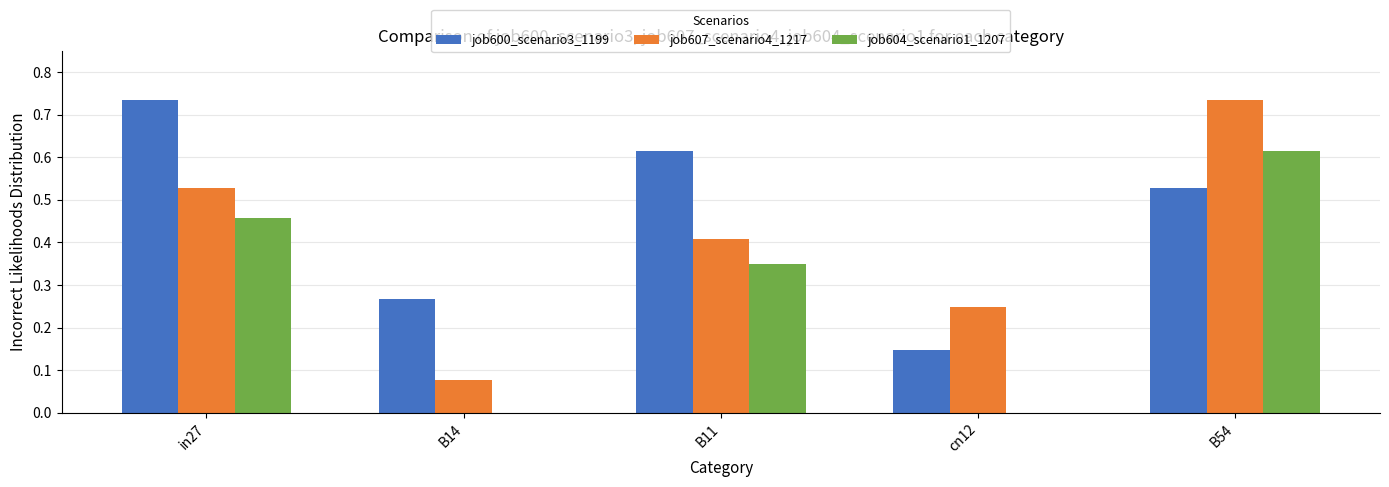

Which series changed the most between B11 and B54?

job607_scenario4_1217